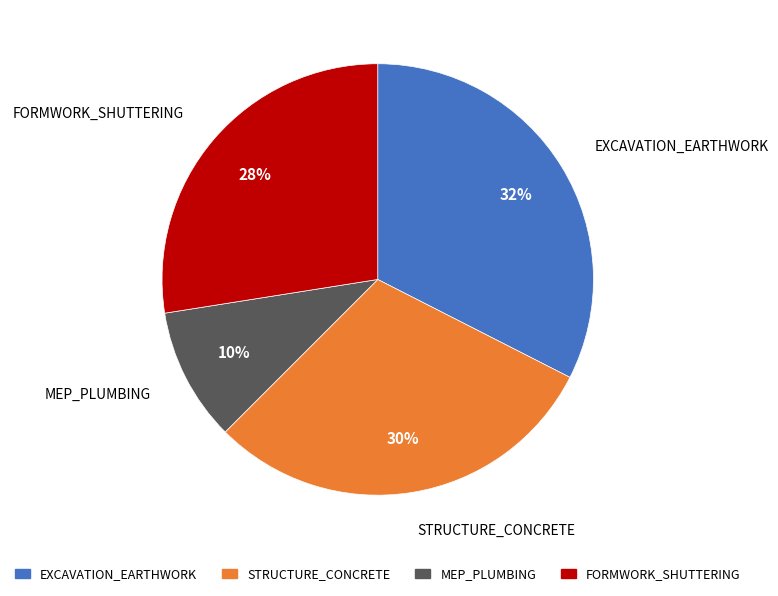

Do FORMWORK_SHUTTERING and MEP_PLUMBING together represent more than half of the pie?

No